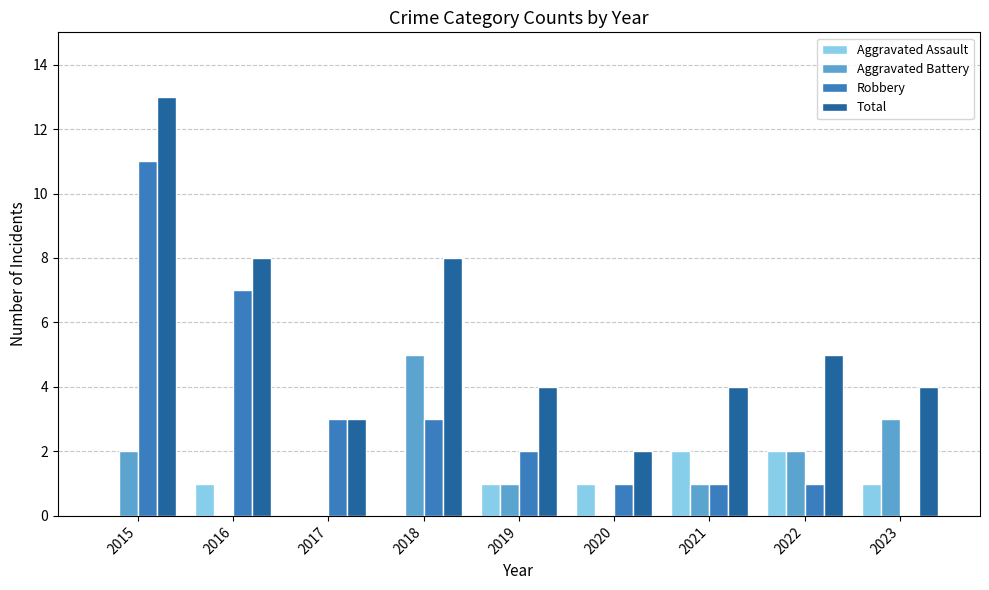

What is the total value across all series at 2020?

4